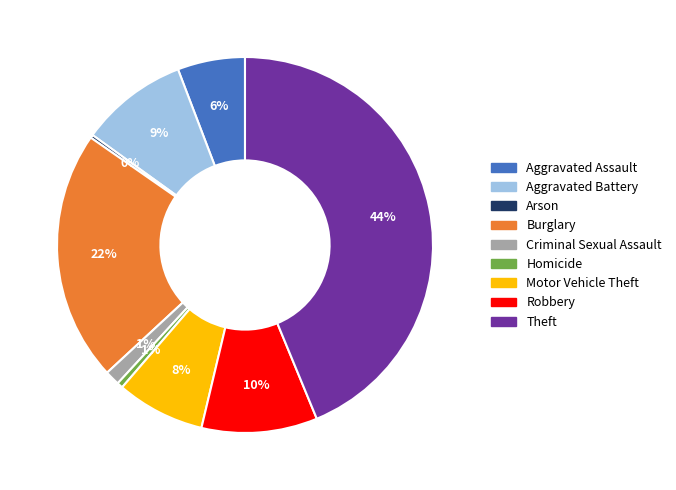

Between Theft and Aggravated Battery, which is larger?

Theft